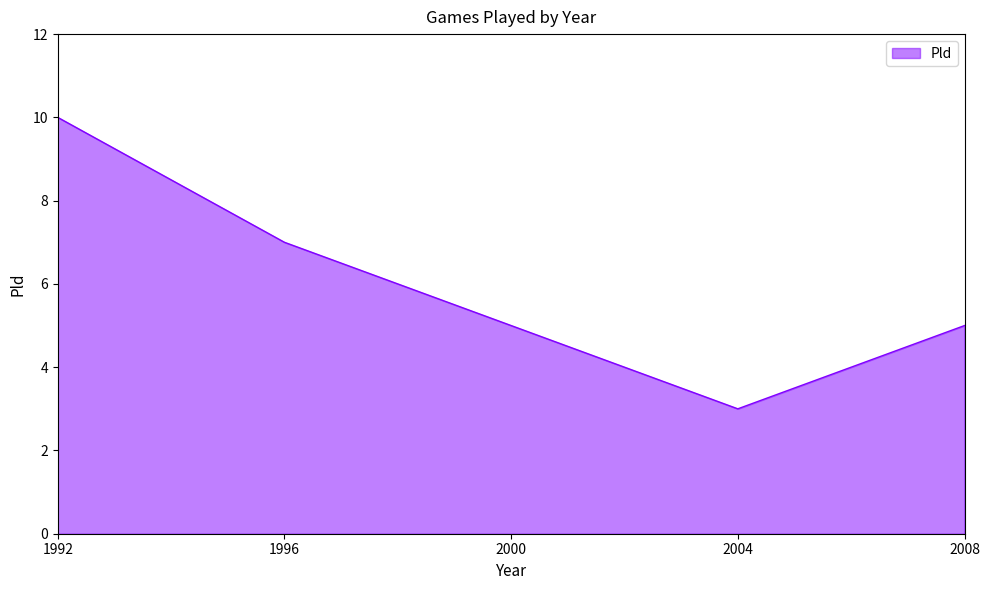

Where is the first local minimum?

2004